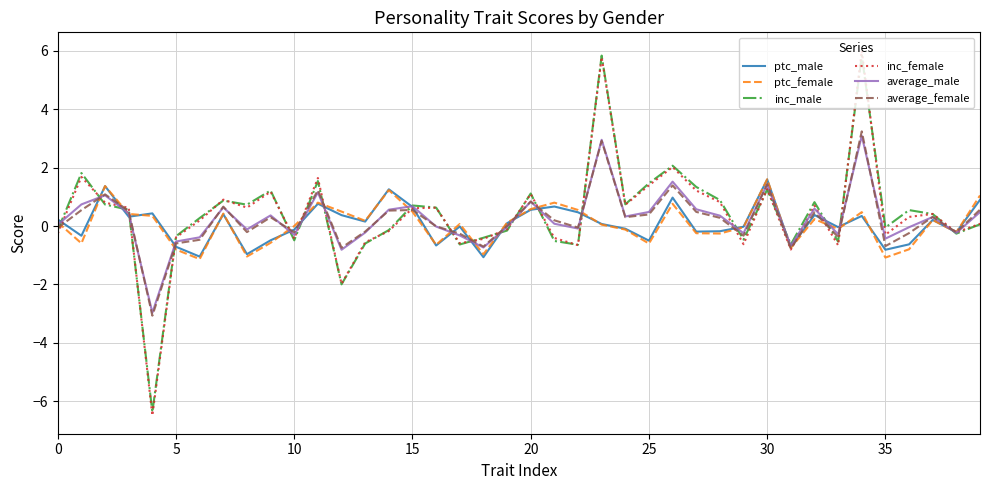

Which series has the widest spread of values?

inc_female